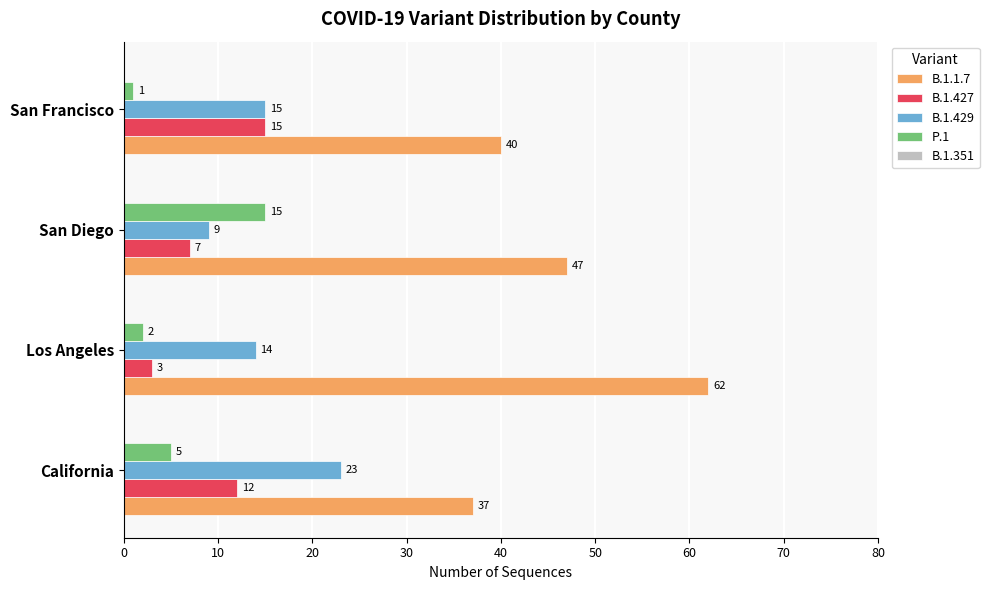

Rank the categories by B.1.1.7 value from highest to lowest.

Los Angeles, San Diego, San Francisco, California